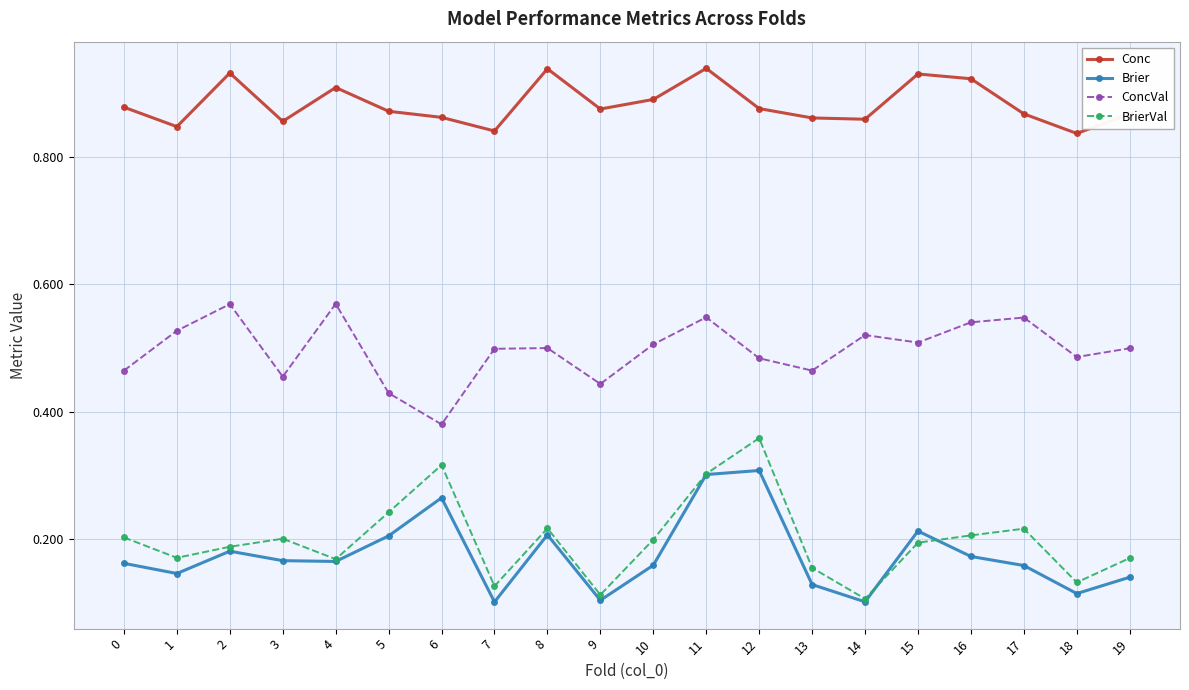

Between 4 and 13, which series saw the biggest shift?

ConcVal